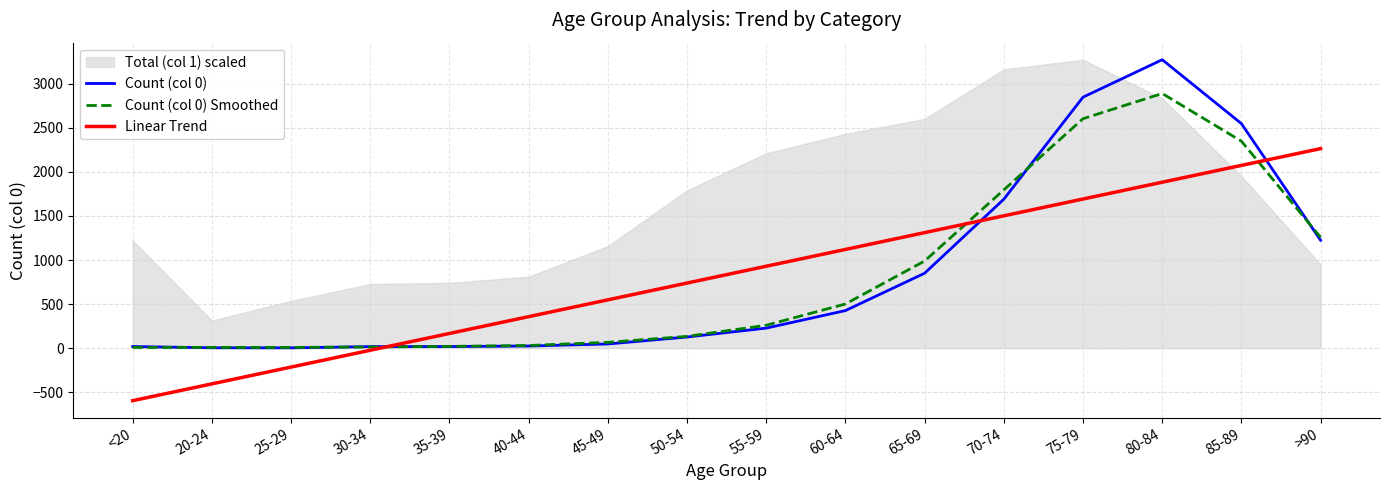

What position from the left is >90?

16